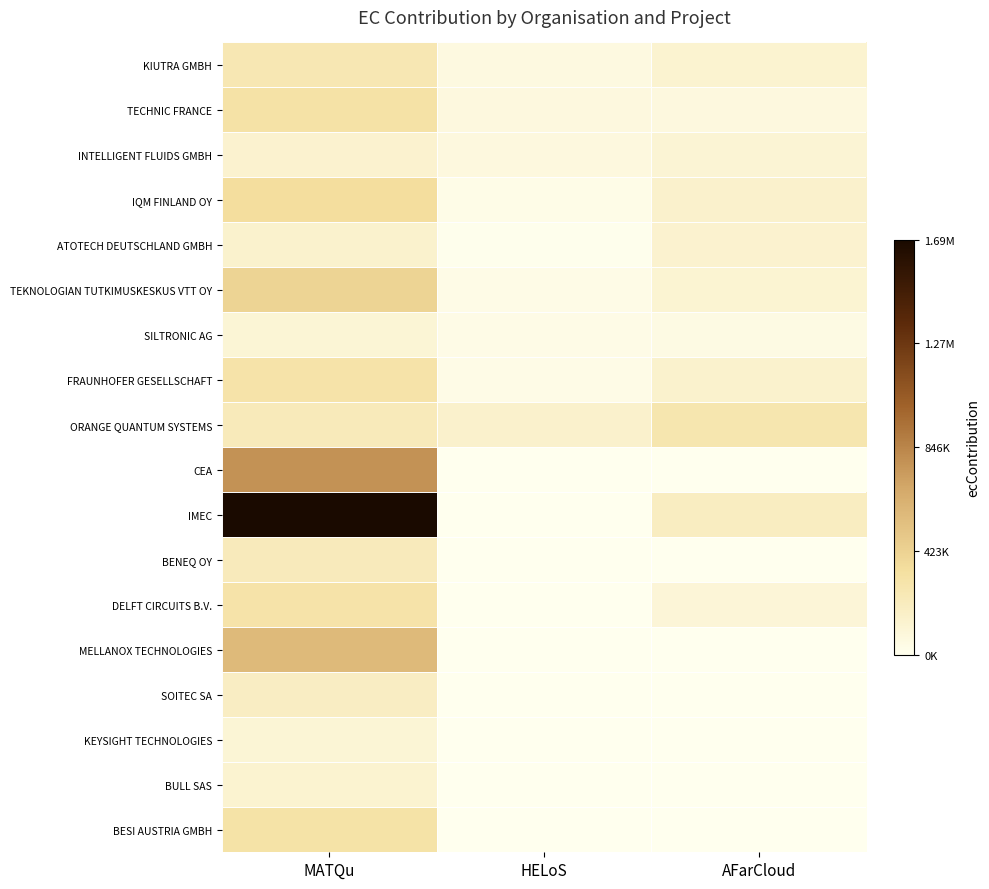

Reading right to left, list all the values displayed in this chart.

KIUTRA GMBH: AFarCloud=131857.9	HELoS=64078.8	MATQu=255922.1
TECHNIC FRANCE: AFarCloud=69562.5	HELoS=66671.2	MATQu=315035.6
INTELLIGENT FLUIDS GMBH: AFarCloud=115937.5	HELoS=68971.2	MATQu=136500.0
IQM FINLAND OY: AFarCloud=151687.5	HELoS=30438.2	MATQu=344850.0
ATOTECH DEUTSCHLAND GMBH: AFarCloud=137175.0	HELoS=10911.8	MATQu=143593.8
TEKNOLOGIAN TUTKIMUSKESKUS VTT OY: AFarCloud=119250.0	HELoS=38343.8	MATQu=410737.7
SILTRONIC AG: AFarCloud=47913.1	HELoS=36250.0	MATQu=108429.1
FRAUNHOFER GESELLSCHAFT: AFarCloud=141750.0	HELoS=36887.5	MATQu=298817.8
ORANGE QUANTUM SYSTEMS: AFarCloud=277348.8	HELoS=146926.2	MATQu=230385.0
CEA: AFarCloud=0.0	HELoS=0.0	MATQu=784070.9
IMEC: AFarCloud=194775.0	HELoS=0.0	MATQu=1693324.1
BENEQ OY: AFarCloud=0.0	HELoS=0.0	MATQu=223125.0
DELFT CIRCUITS B.V.: AFarCloud=101025.0	HELoS=0.0	MATQu=299630.6
MELLANOX TECHNOLOGIES: AFarCloud=0.0	HELoS=0.0	MATQu=569312.5
SOITEC SA: AFarCloud=0.0	HELoS=0.0	MATQu=187493.8
KEYSIGHT TECHNOLOGIES: AFarCloud=0.0	HELoS=0.0	MATQu=111562.5
BULL SAS: AFarCloud=0.0	HELoS=0.0	MATQu=130517.5
BESI AUSTRIA GMBH: AFarCloud=0.0	HELoS=0.0	MATQu=305216.6